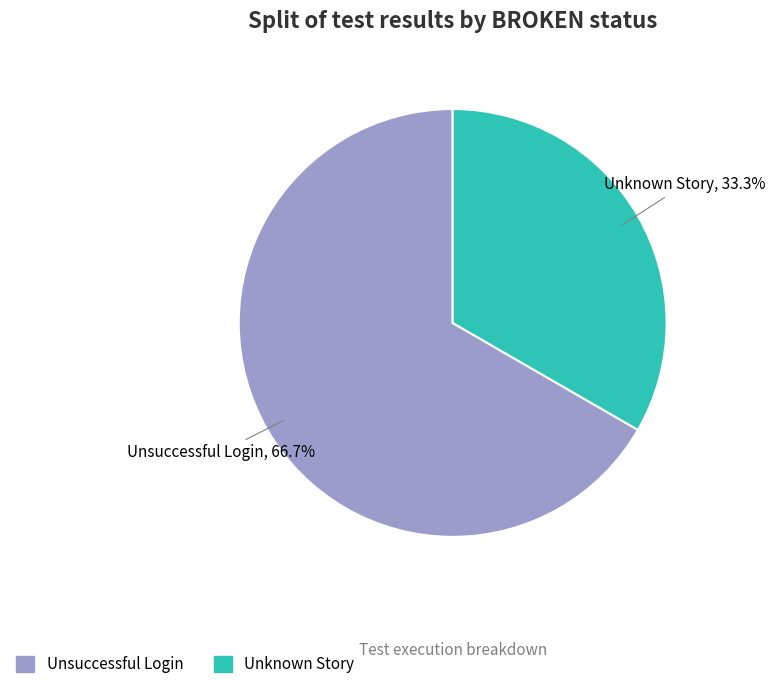

Between Unknown Story and Unsuccessful Login, which is larger?

Unsuccessful Login